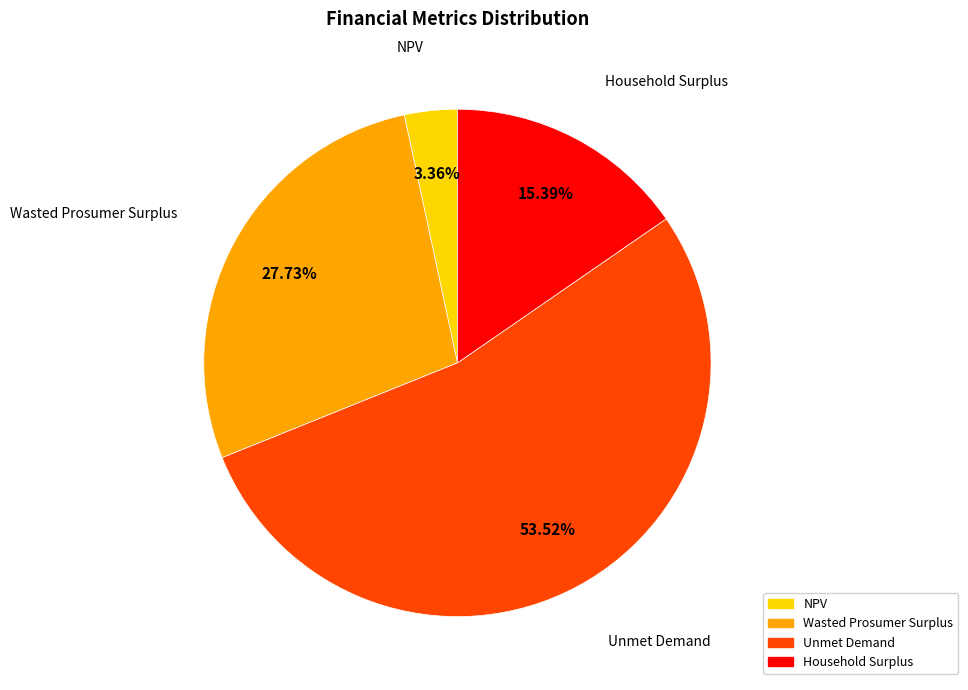

To the nearest percent, what is the average slice percentage?

25%